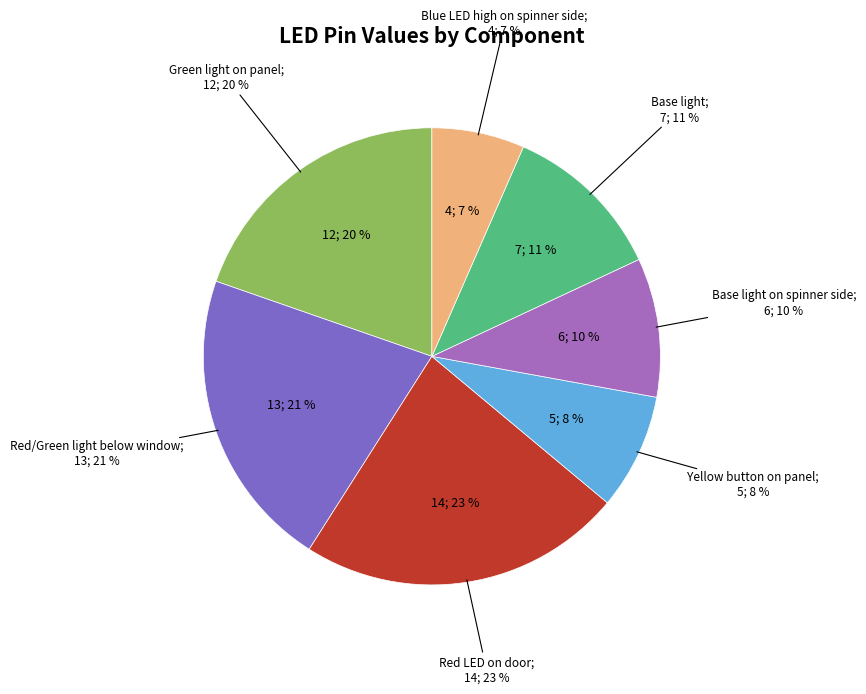

Which category has the biggest portion of the pie?

Red LED on door